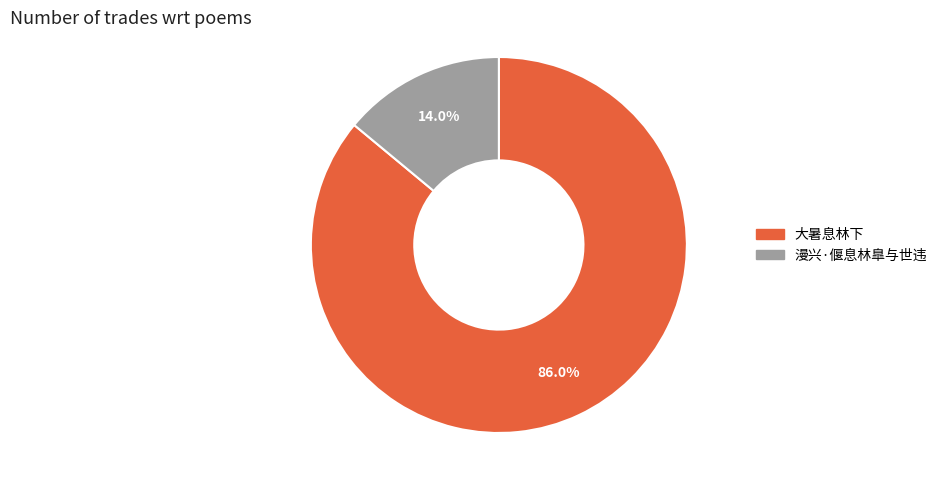

What is the total percentage of 漫兴·偃息林臯与世违 and 大暑息林下?

100.0%